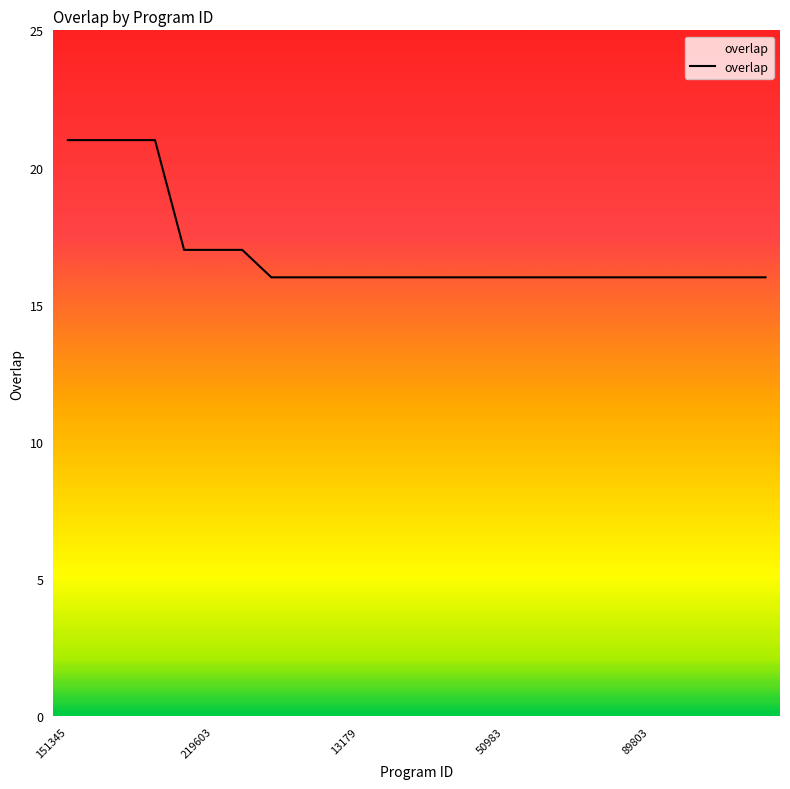

What is the maximum value shown in the chart?

21